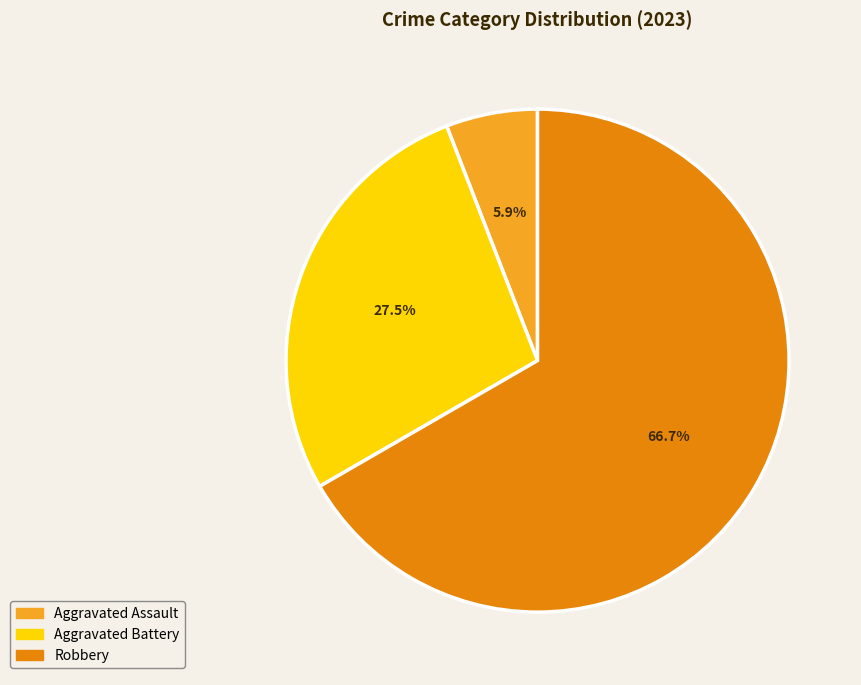

To the nearest percent, what is the average slice percentage?

33%